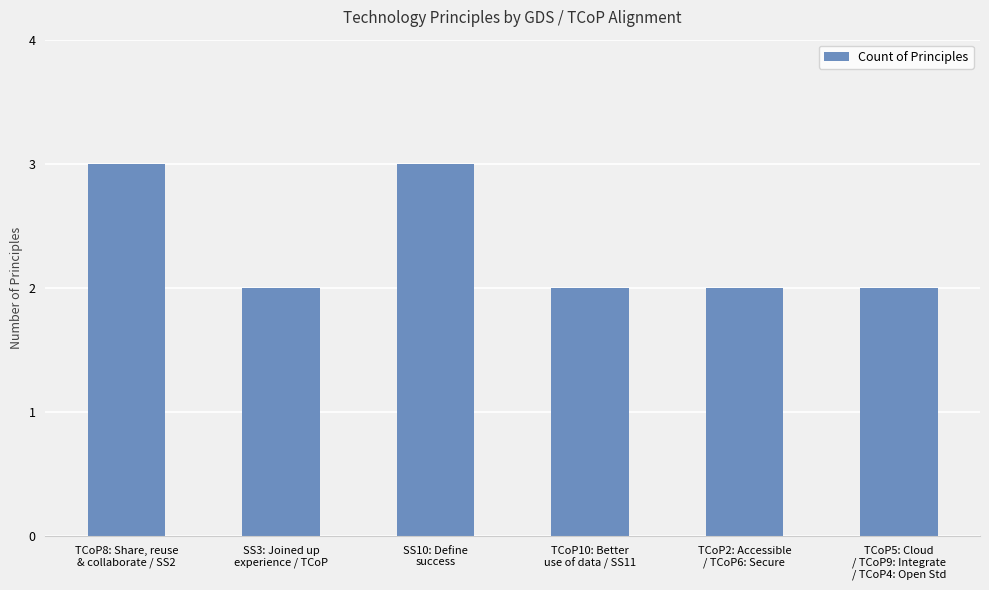

What is the maximum value shown in the chart?

3